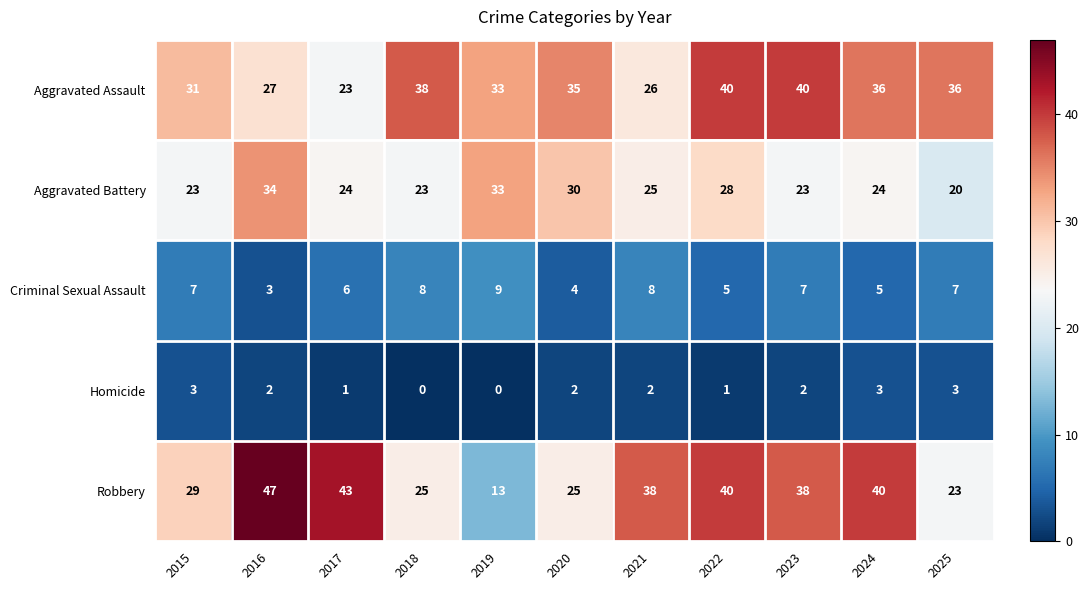

How many distinct data groups are displayed?

5